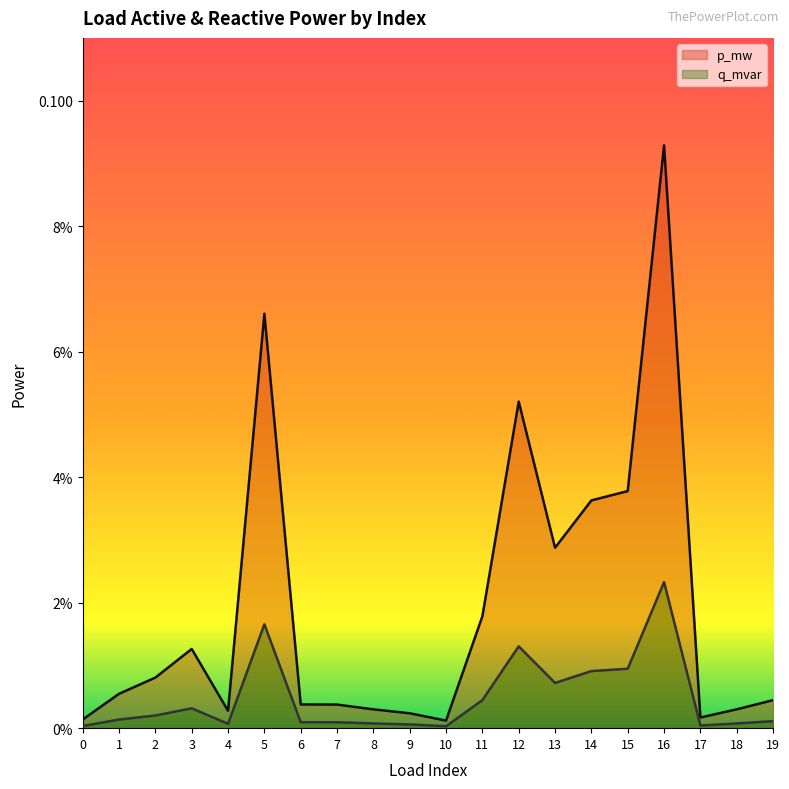

Which has a higher value, 4 or 15?

15